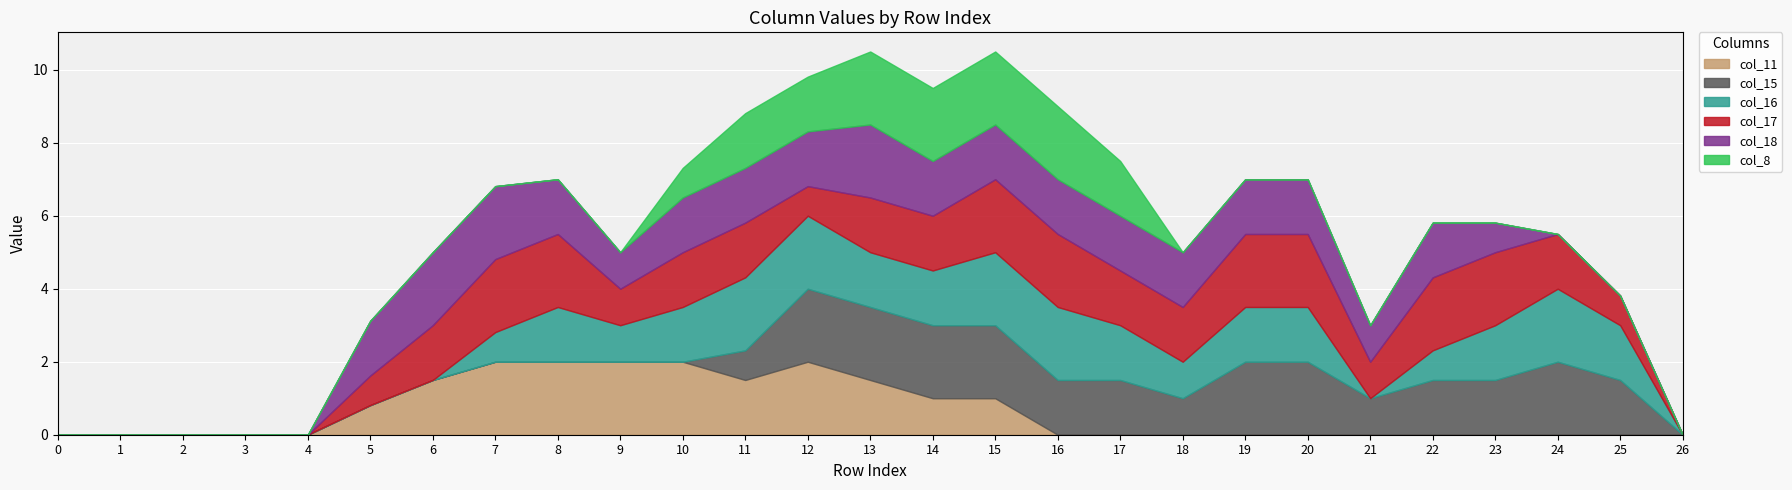

What value does the col_17 series have at 7?

2.0